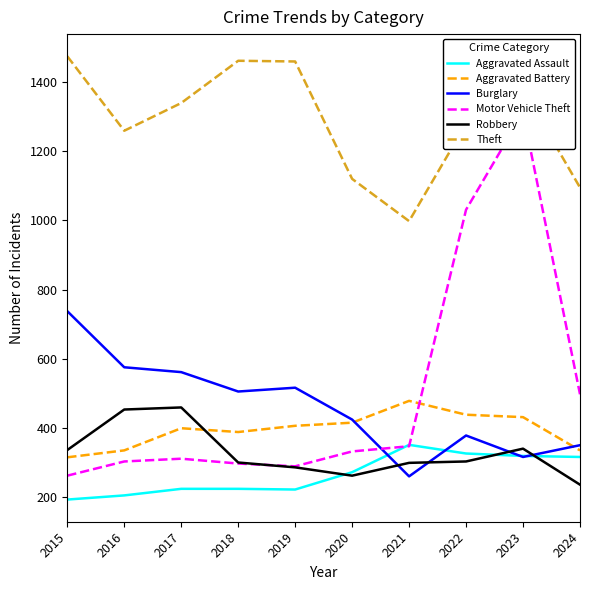

True or false: Aggravated Battery and Robbery cross at least once.

True